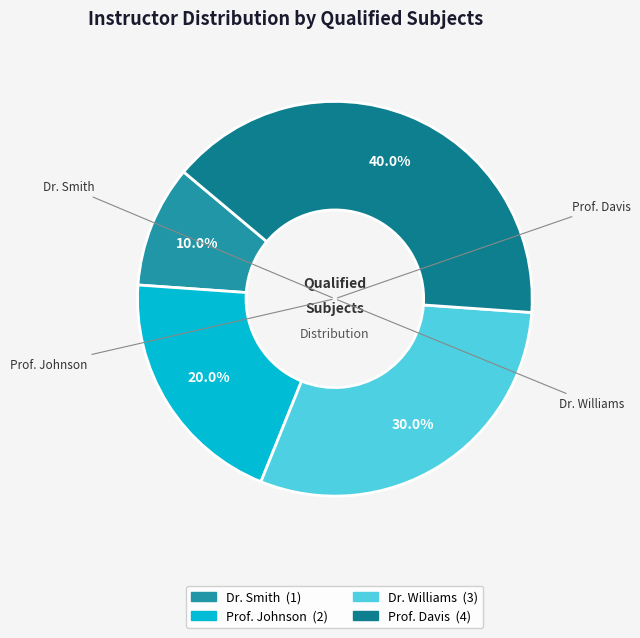

Is there a majority slice in this chart?

No